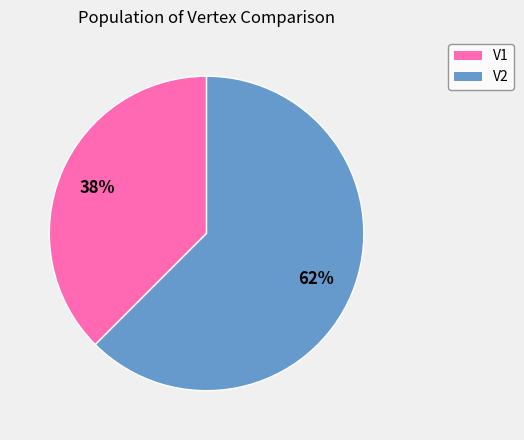

Is the sum of V2 and V1 greater than half?

Yes